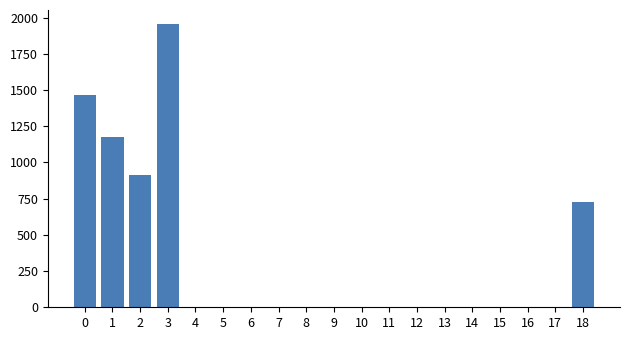

What is the greatest value displayed?

1955